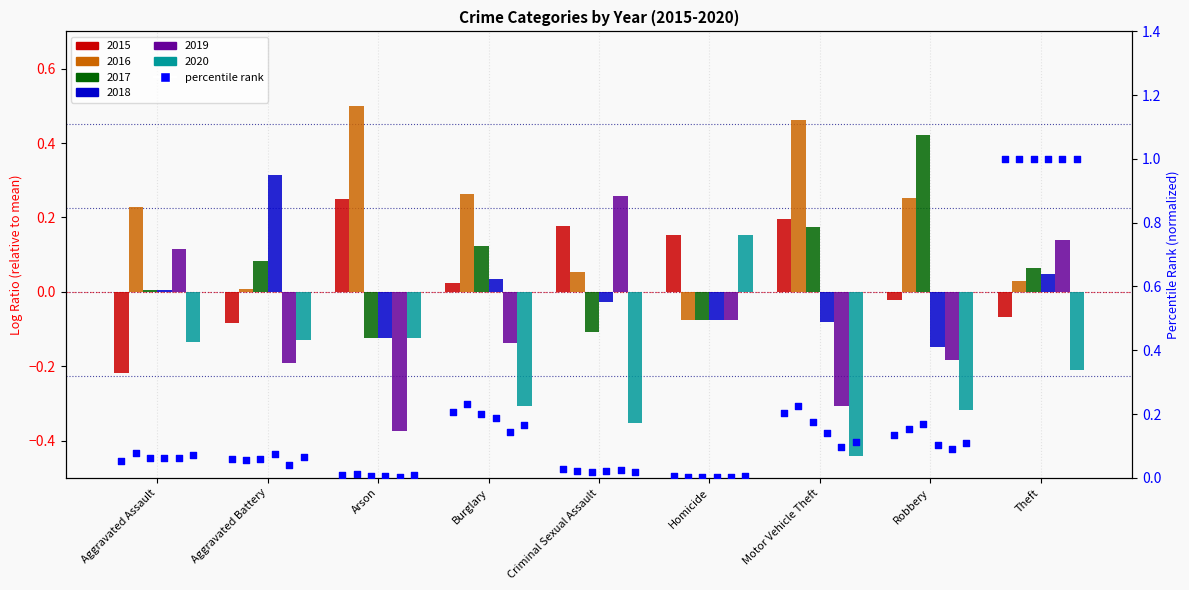

What is the change in value from Arson to Theft?

+1.0